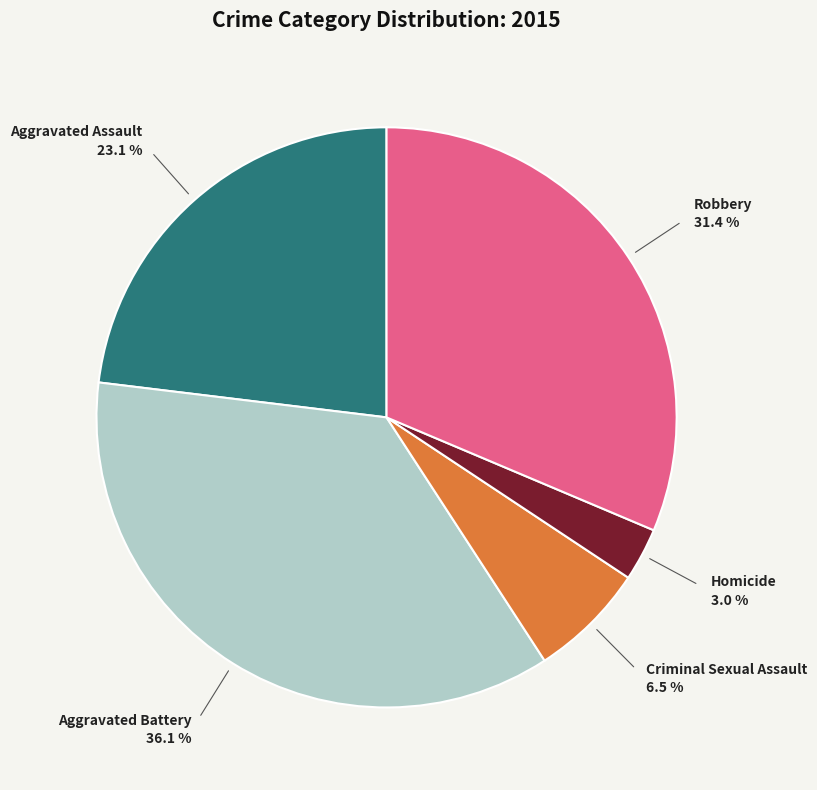

How many segments does this pie chart have?

5